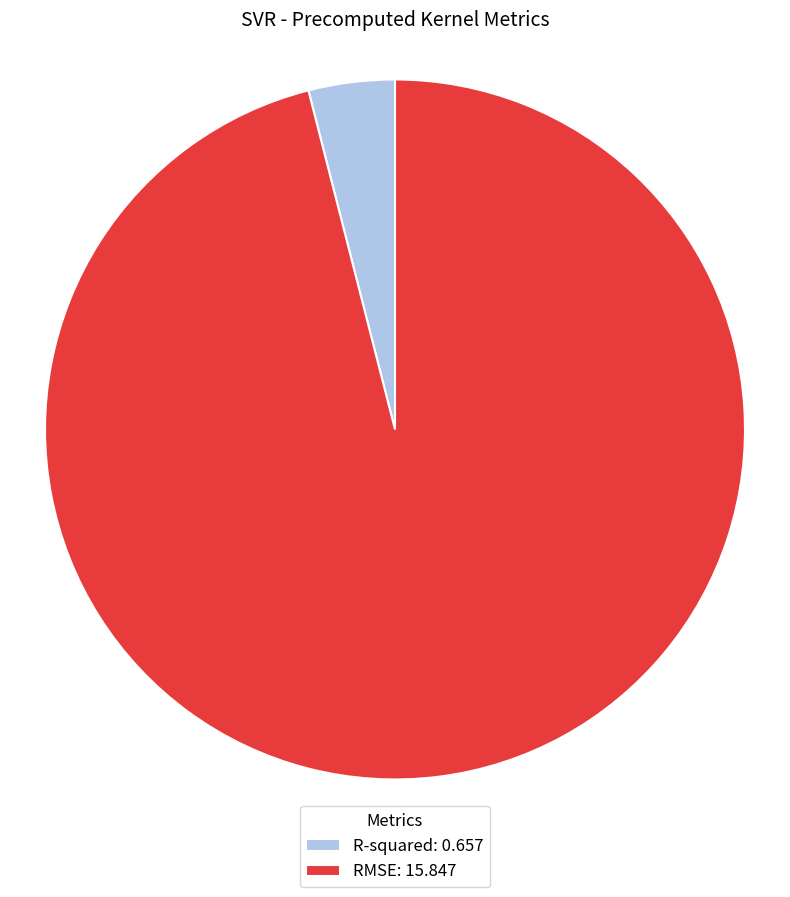

Which category accounts for the majority?

RMSE